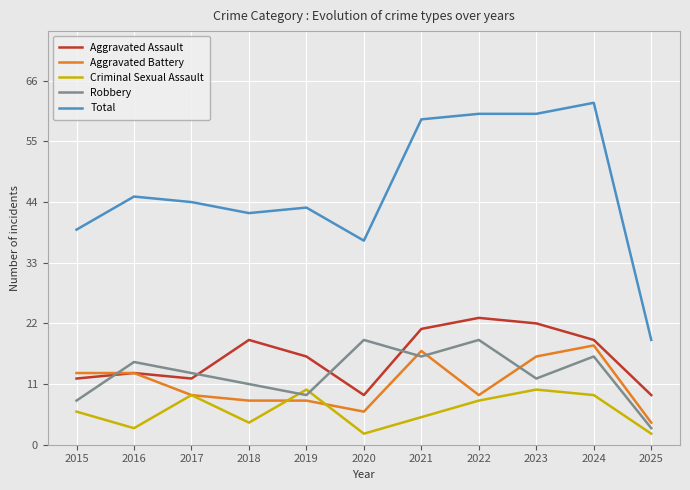

Between which two adjacent categories do Aggravated Assault and Robbery first intersect?

2015 and 2016